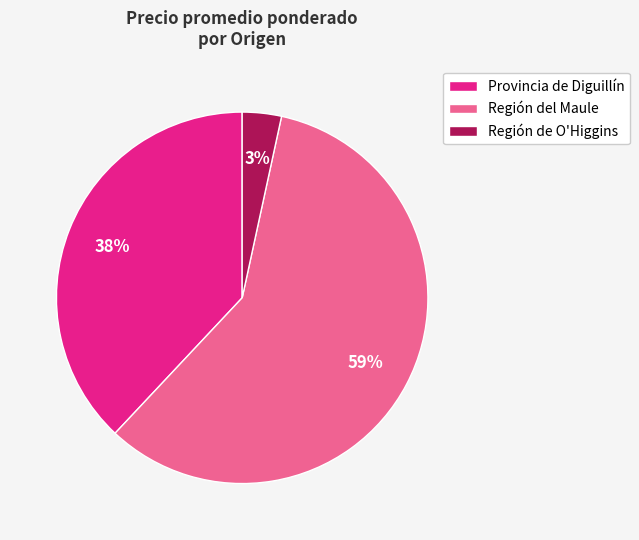

Is it true that Provincia de Diguillín is 16% of the pie?

False